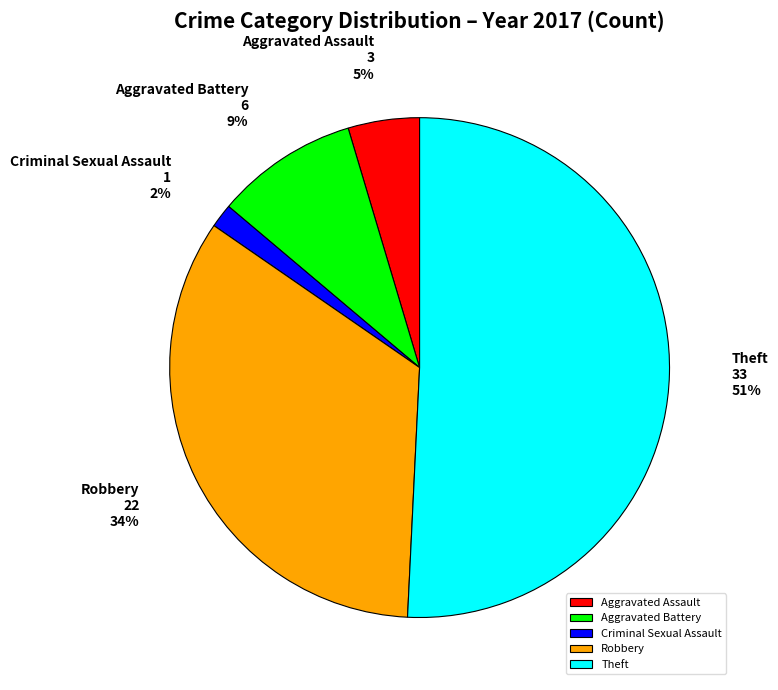

How many segments does this pie chart have?

5